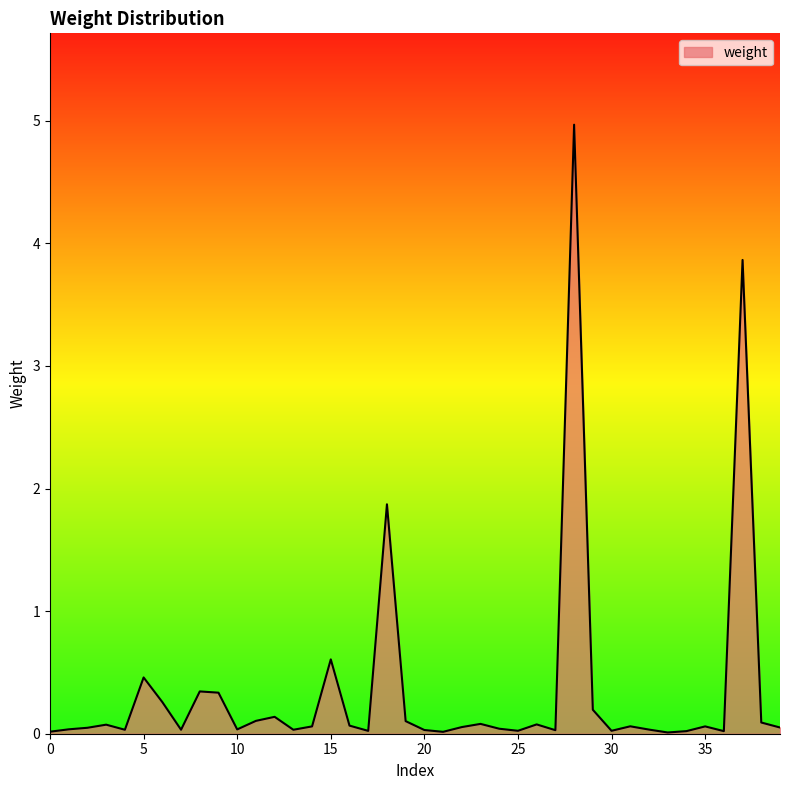

What is the maximum value shown in the chart?

5.0